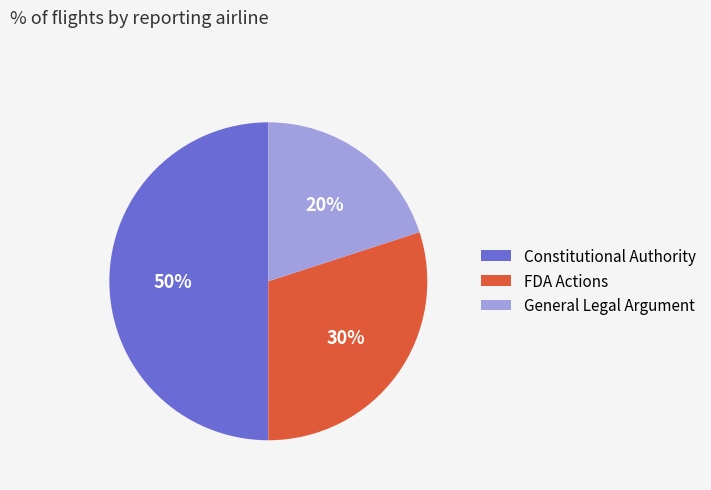

Rank the categories by value from lowest to highest.

General Legal Argument, FDA Actions, Constitutional Authority